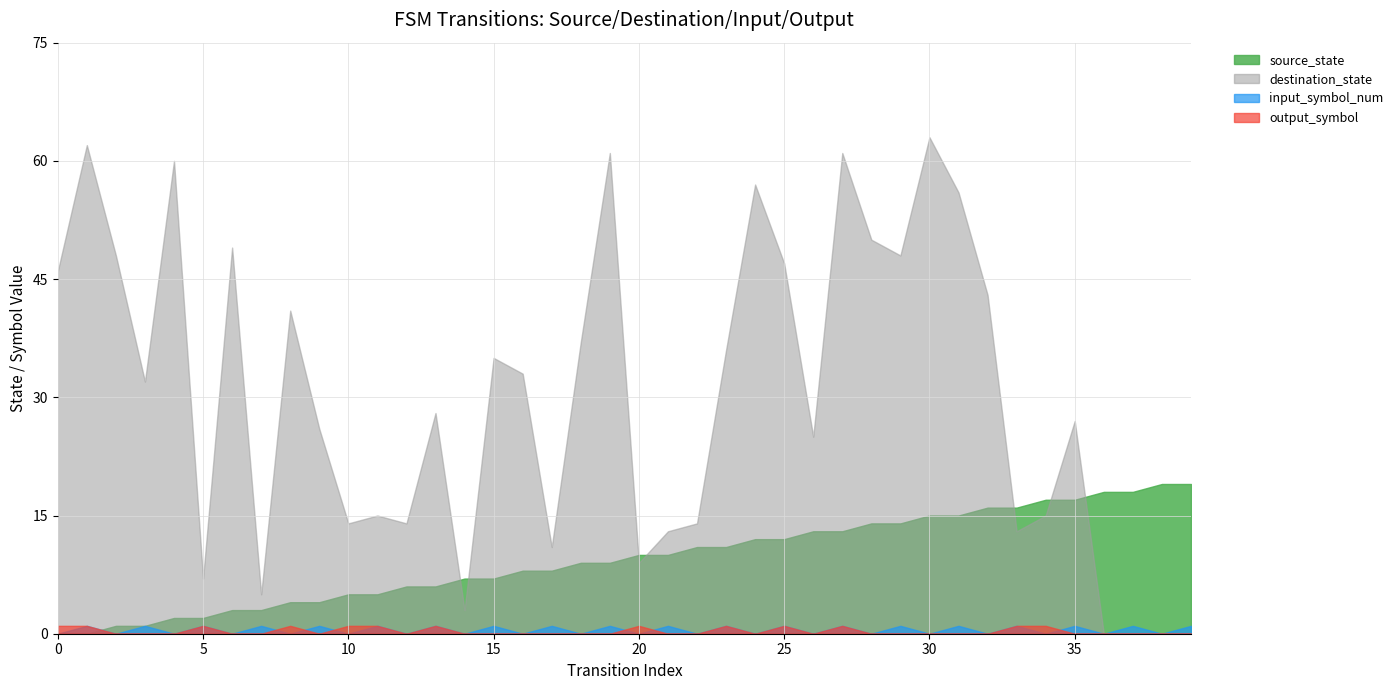

Between 15 and 27, which is larger?

27